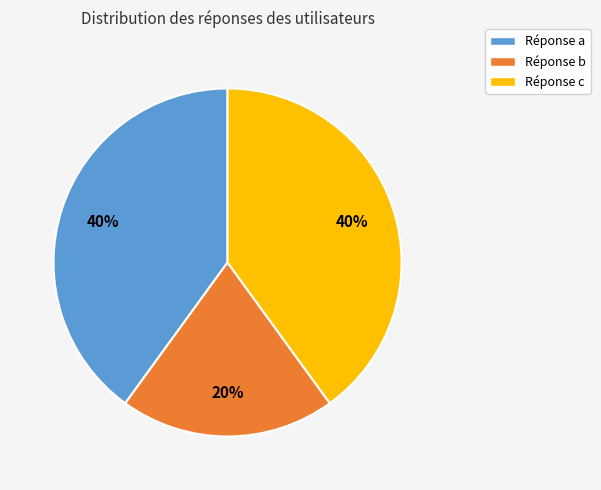

To the nearest percent, what is the average slice percentage?

33%